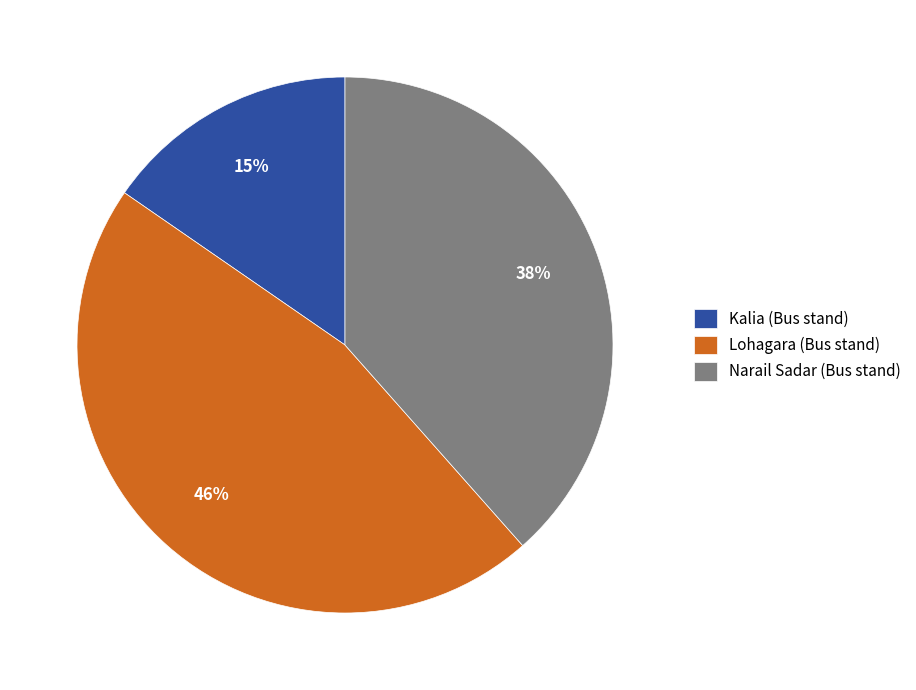

Which category has the smallest portion of the pie?

Kalia